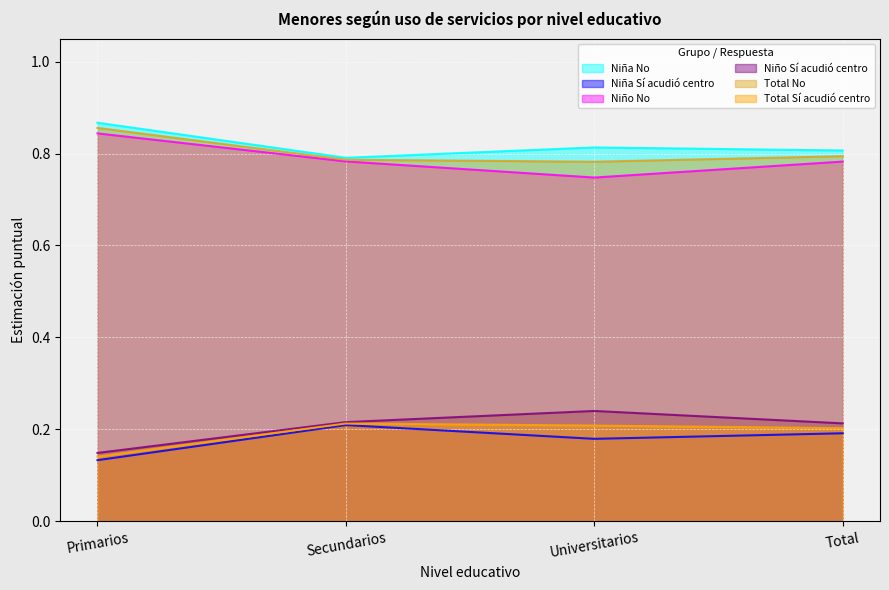

What is the sum of the Niña No values at Universitarios and Secundarios?

1.6